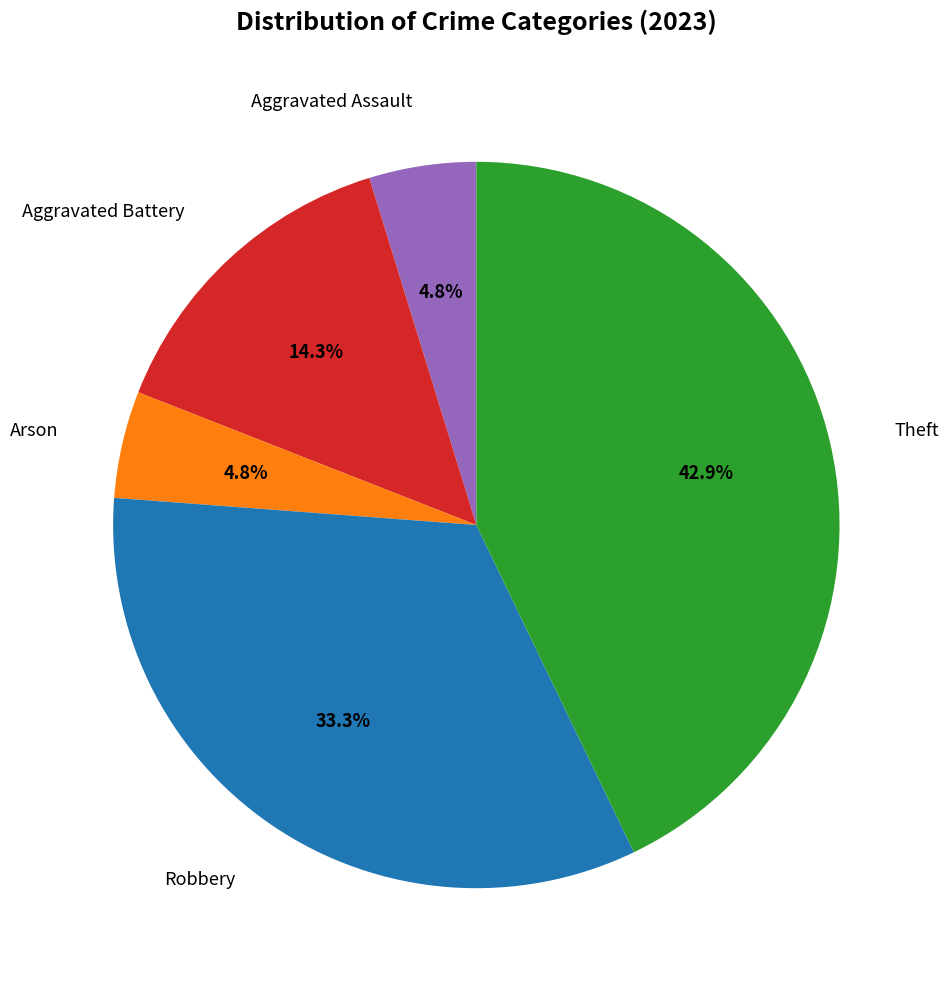

Does any single category account for the majority?

No